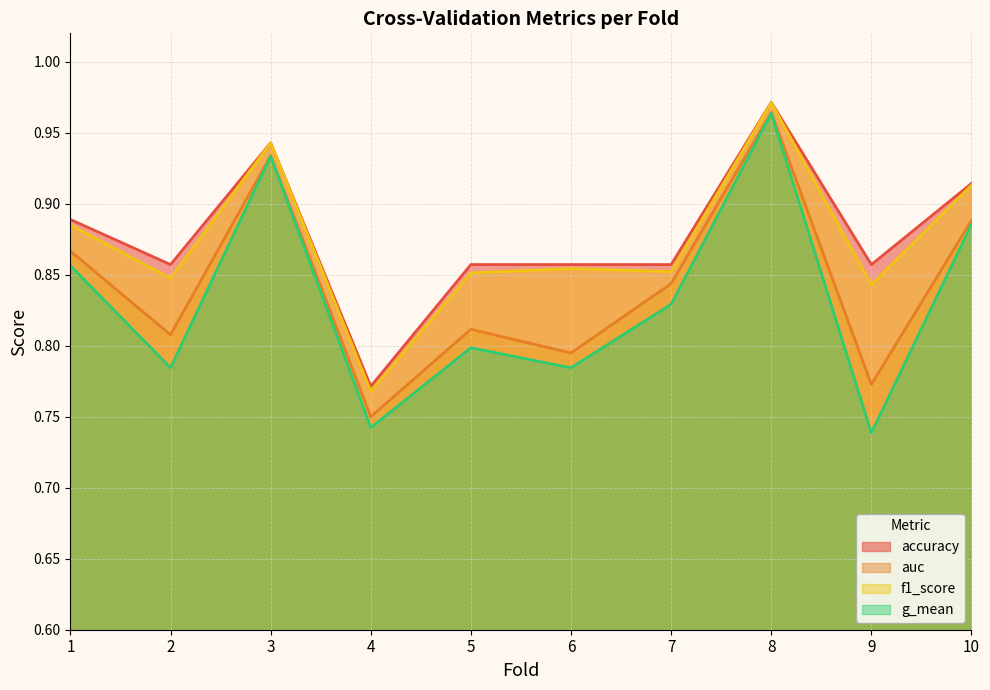

How many lines are shown in the chart?

4